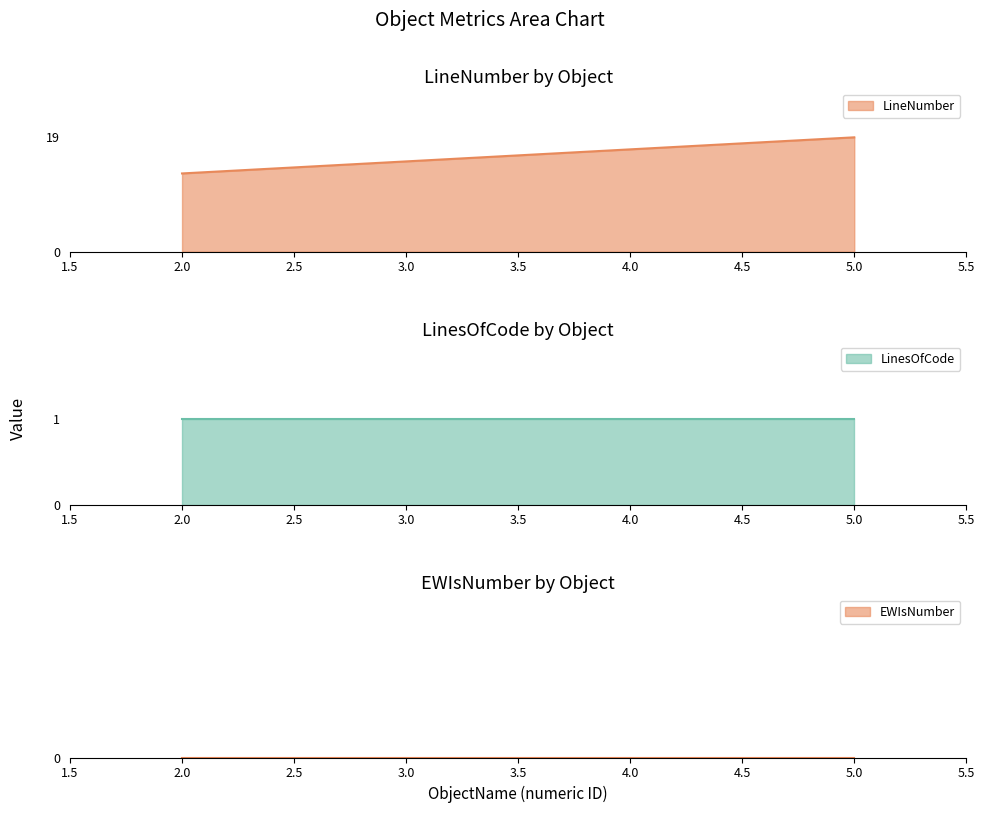

Reading right to left, list all the values displayed in this chart.

LineNumber: 5=19	4=17	3=15	2=13
LinesOfCode: 5=1	4=1	3=1	2=1
EWIsNumber: 5=0	4=0	3=0	2=0